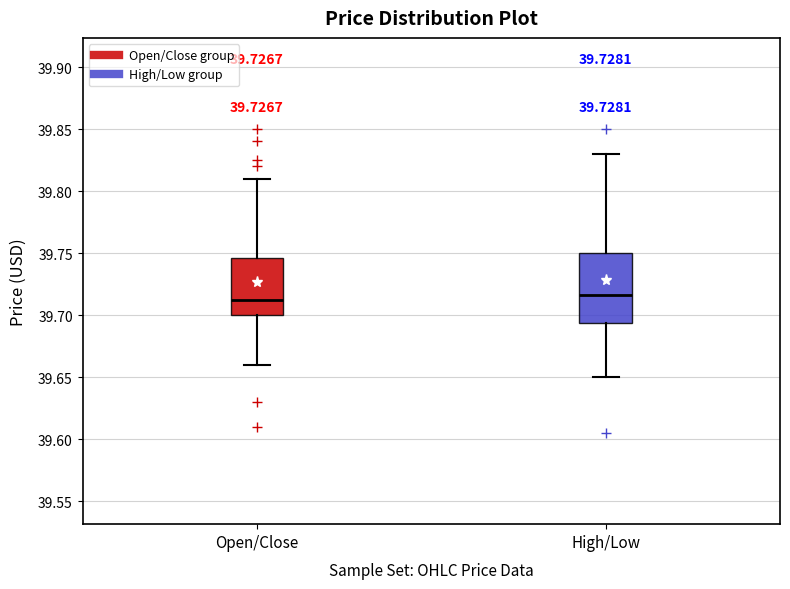

Reading left to right, transcribe this box plot: for each box, give where its median line is, the range the box spans, and where its two whiskers end, as read against the y-axis. The values are not printed on the chart, so give them approximately, as read against the axis.

Open/Close: median 39.715, box 39.700 to 39.745, whiskers 39.660 to 39.810
High/Low: median 39.715, box 39.695 to 39.750, whiskers 39.650 to 39.830